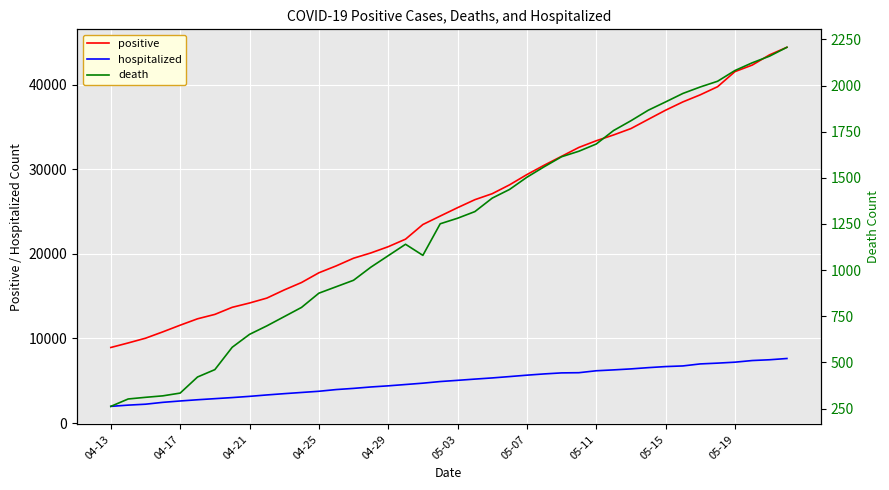

Does the chart display data point markers on the line(s)?

No